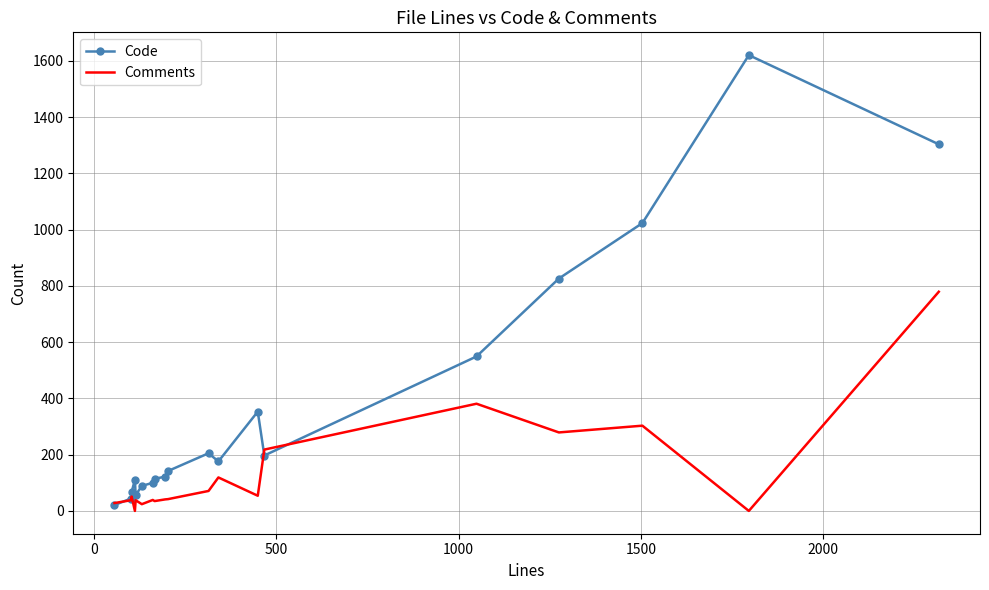

Count the number of categories in the chart.

19